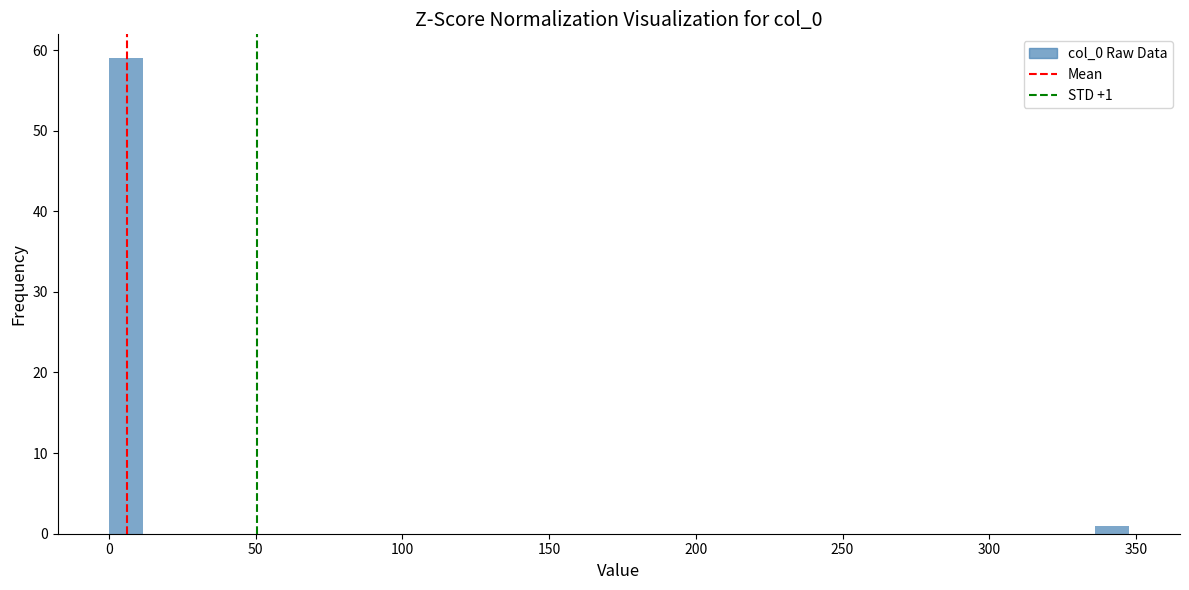

Read against the x-axis, roughly where is the centre of the tallest bar?

5